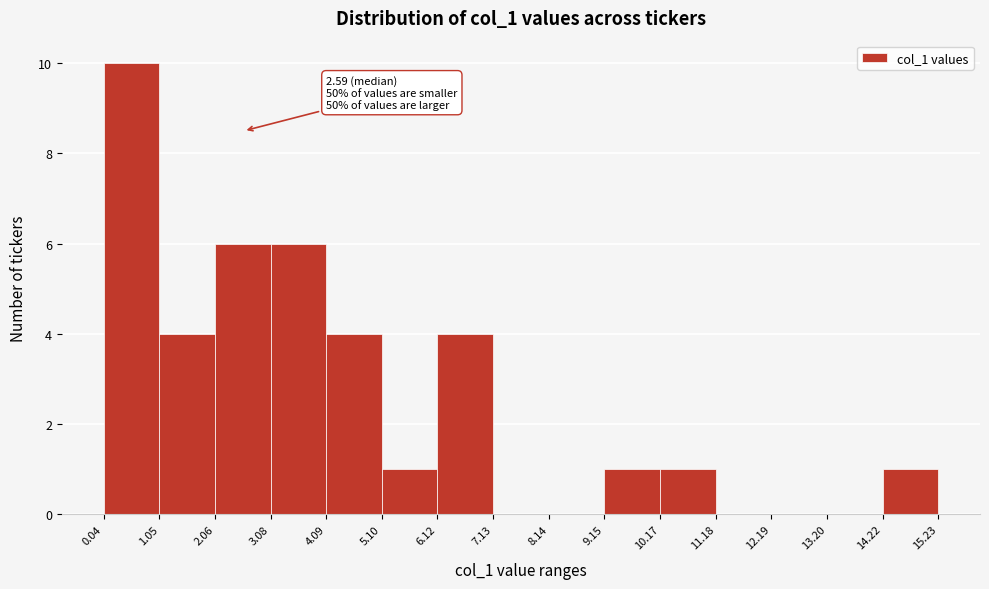

Over which range of the x-axis is the bar tallest?

0.04 to 1.05